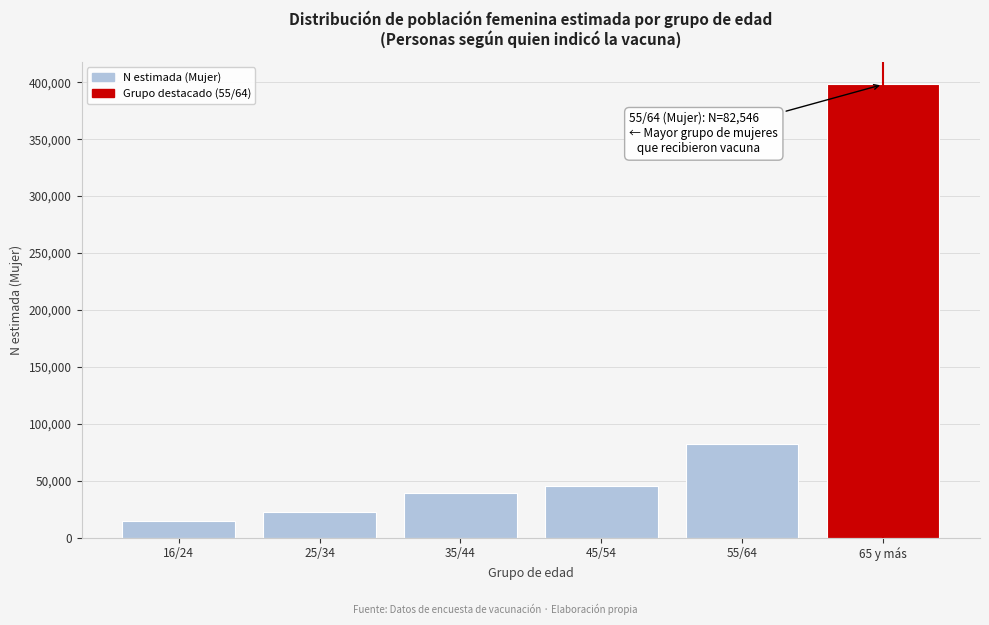

Reading left to right, extract all data points from this chart.

16/24=14979	25/34=22853	35/44=39286	45/54=45411	55/64=82546	65 y más=398000